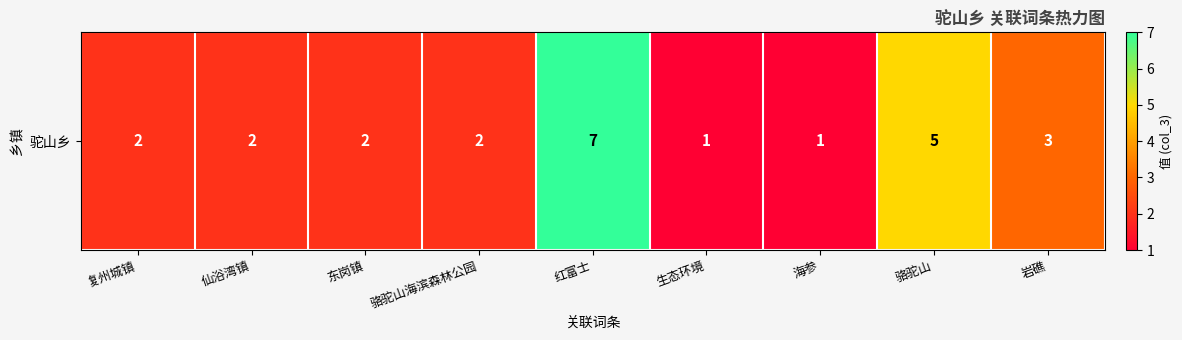

Rank the categories by value from highest to lowest.

红富士, 骆驼山, 岩礁, 复州城镇, 仙浴湾镇, 东岗镇, 骆驼山海滨森林公园, 生态环境, 海参